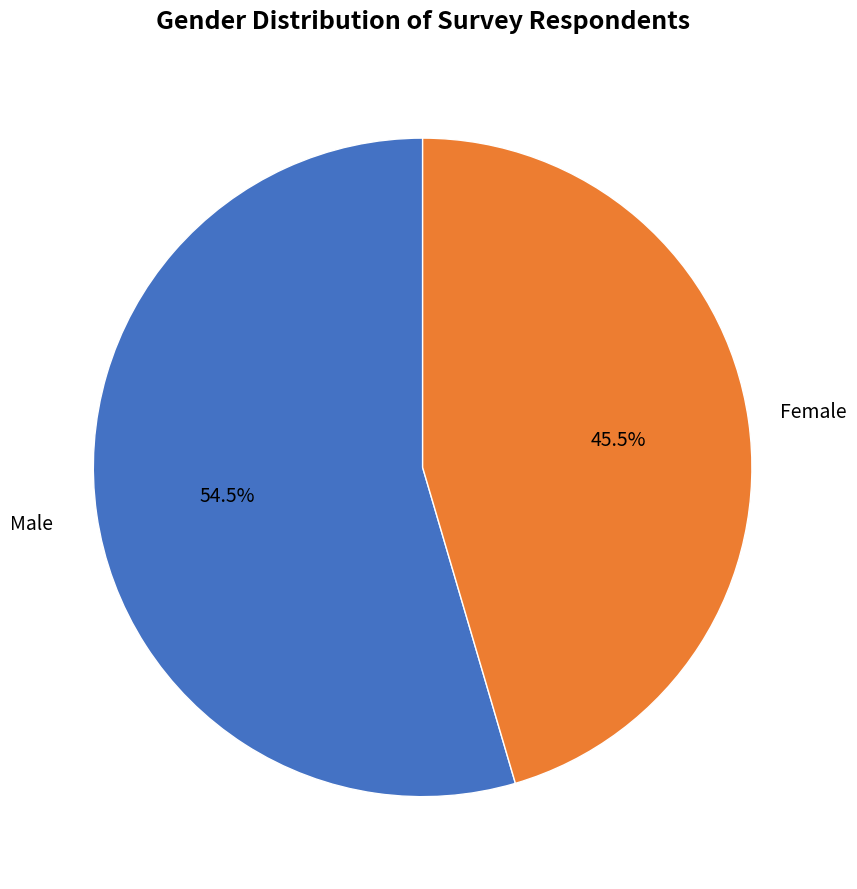

Which slice is the smallest?

Female